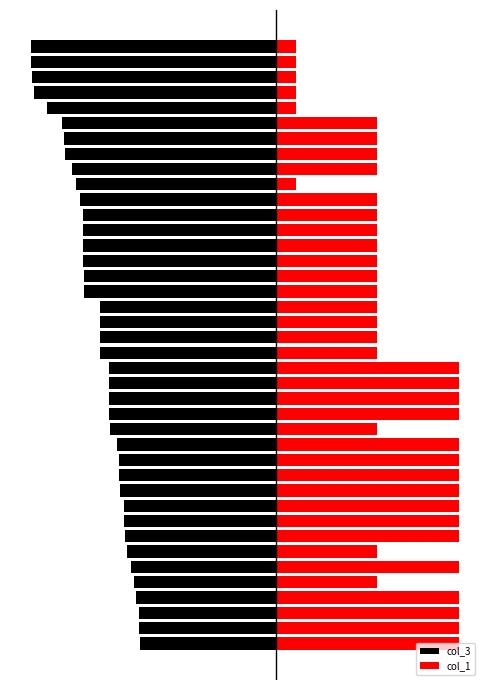

What is the maximum value shown in the chart?

90.0